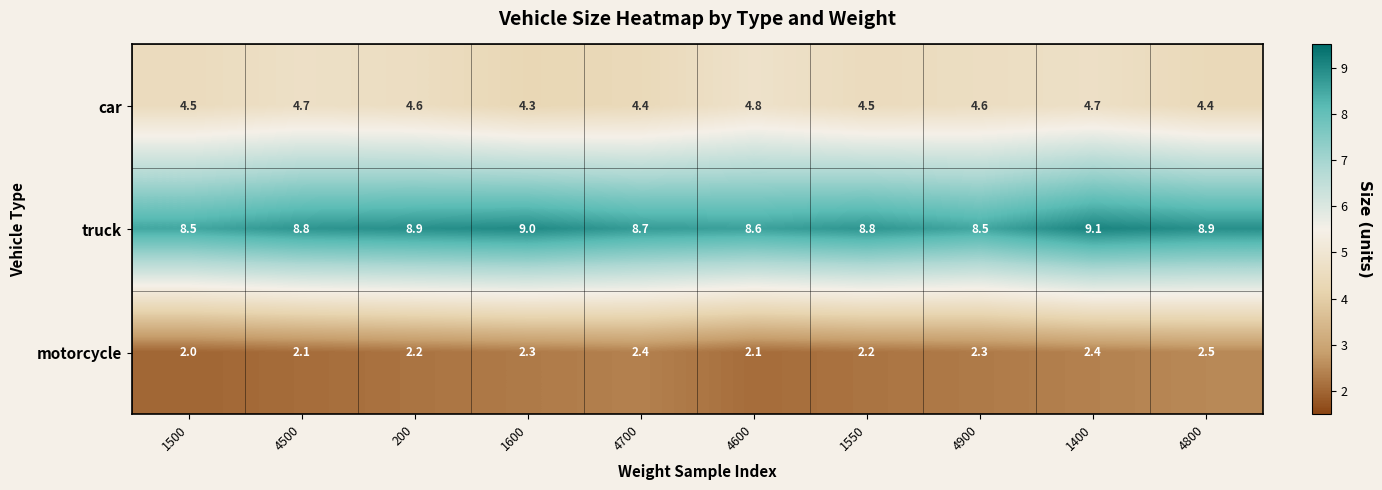

Reading right to left, transcribe all the data shown in this chart.

car: 4800=4.4	1400=4.7	4900=4.6	1550=4.5	4600=4.8	4700=4.4	1600=4.3	200=4.6	4500=4.7	1500=4.5
truck: 4800=8.9	1400=9.1	4900=8.5	1550=8.8	4600=8.6	4700=8.7	1600=9.0	200=8.9	4500=8.8	1500=8.5
motorcycle: 4800=2.5	1400=2.4	4900=2.3	1550=2.2	4600=2.1	4700=2.4	1600=2.3	200=2.2	4500=2.1	1500=2.0